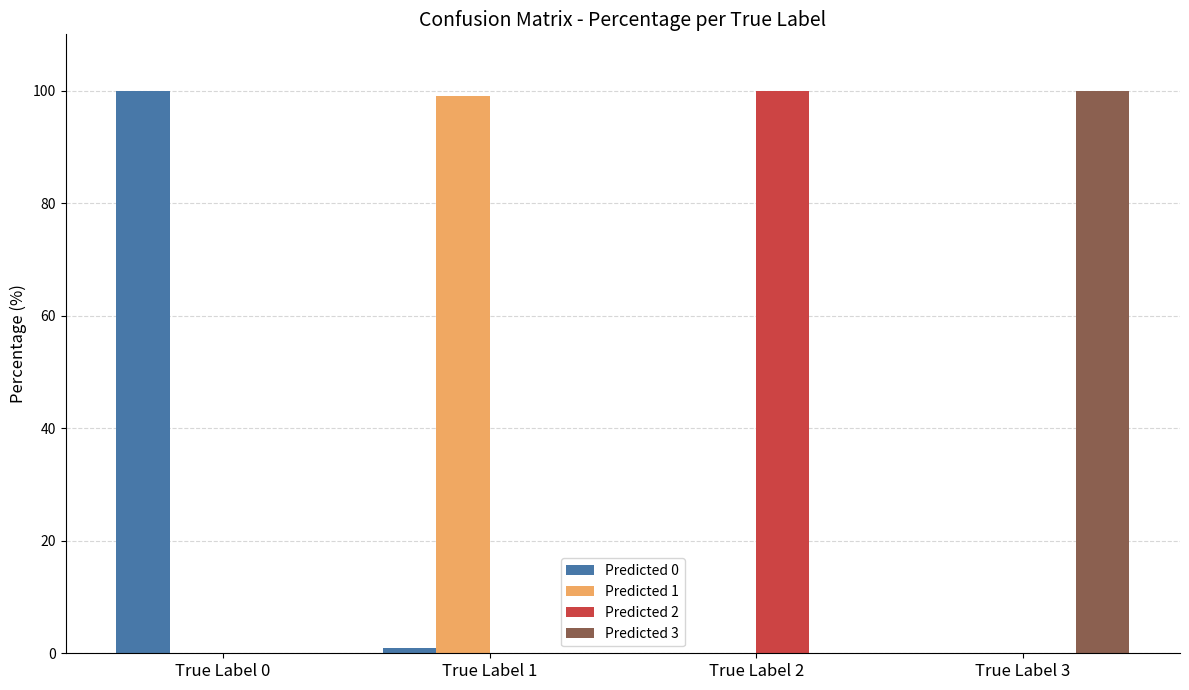

Which category has the highest value in the Predicted 0 series?

True Label 0